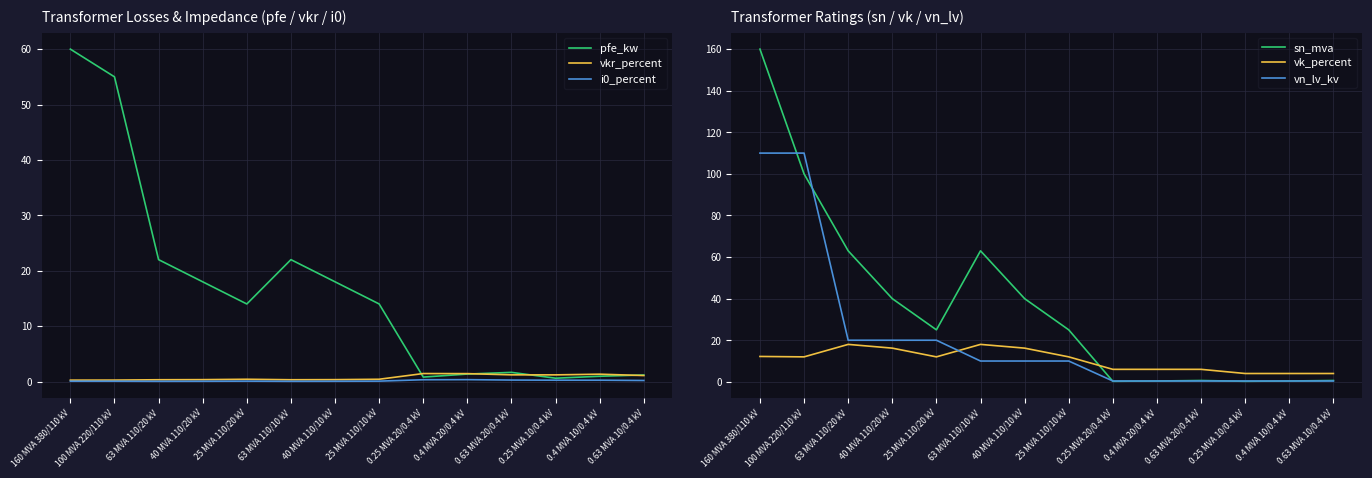

What are all the series names shown in the legend?

pfe_kw, vkr_percent, i0_percent, sn_mva, vk_percent, vn_lv_kv